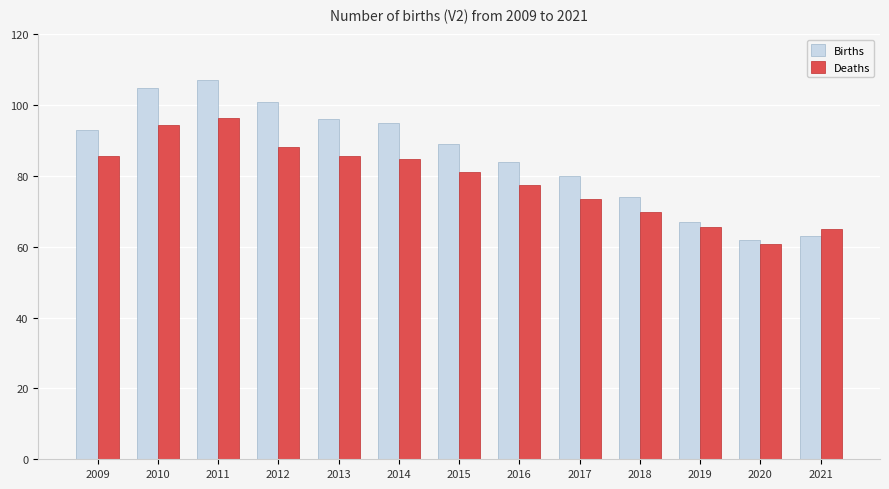

The Births series shows 89.0 at 2015. True or false?

True